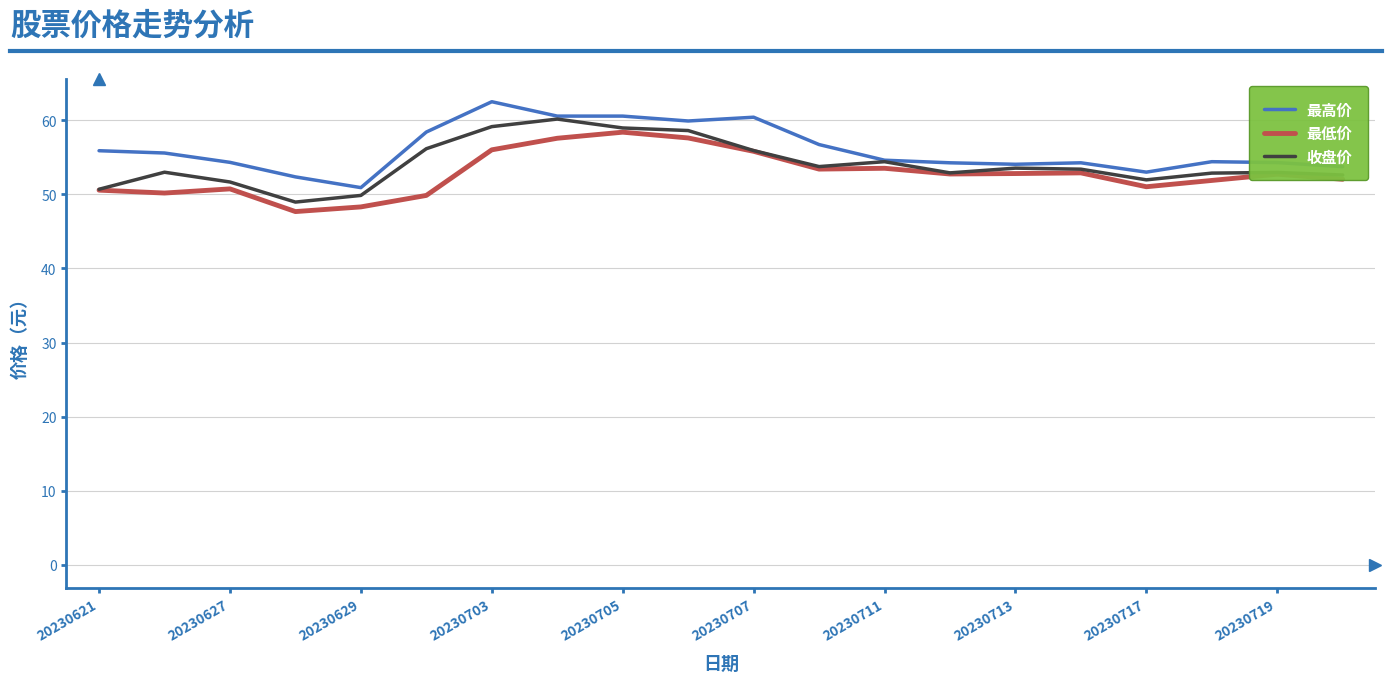

What is the maximum value shown in the chart?

62.5